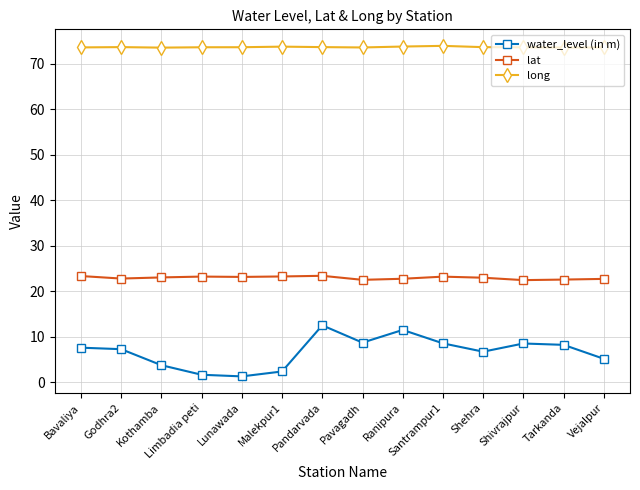

Between Pandarvada and Tarkanda, which series saw the biggest shift?

water_level (in m)